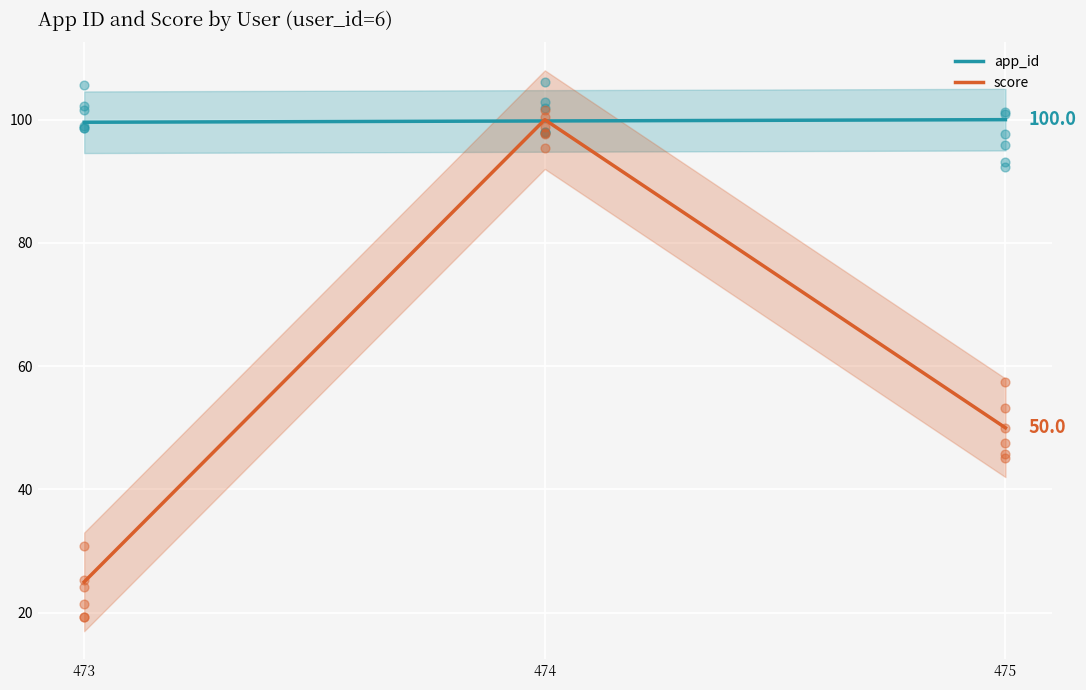

Is the value of app_id at 474 greater than the value of score at 474?

No